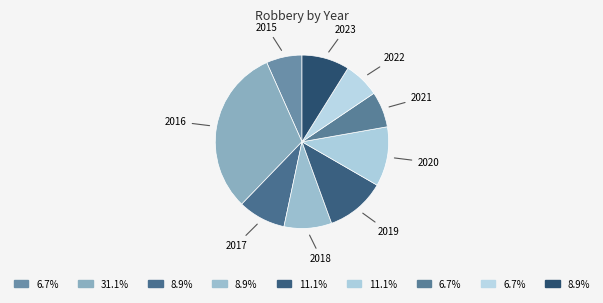

Count the number of slices in the pie.

9